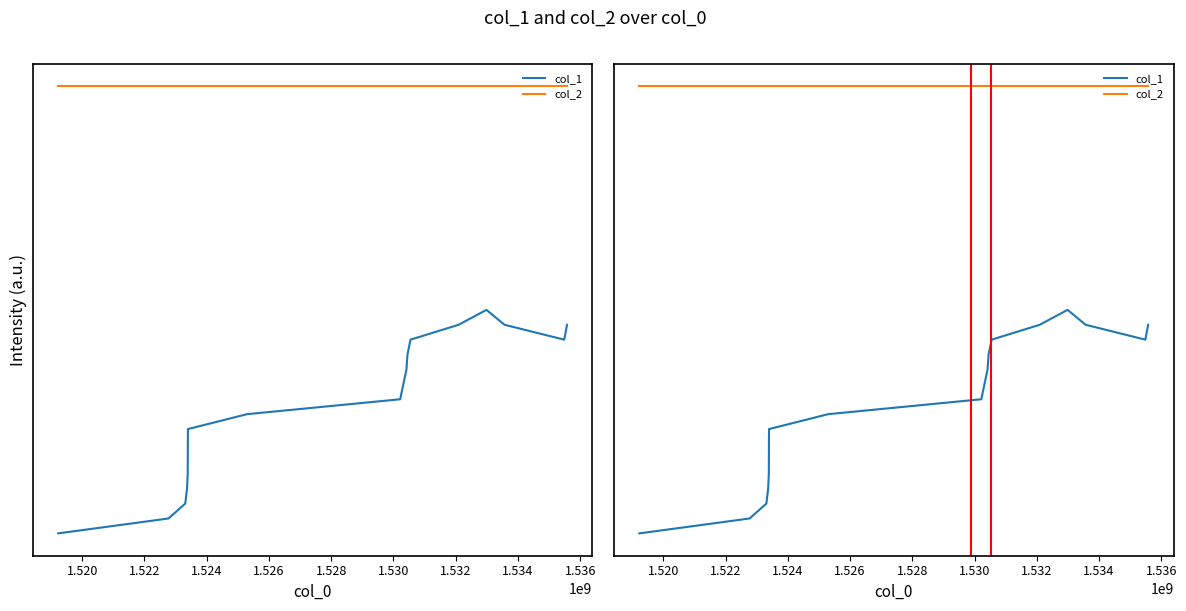

Where is col_1 nearest to the value 1?

1.532